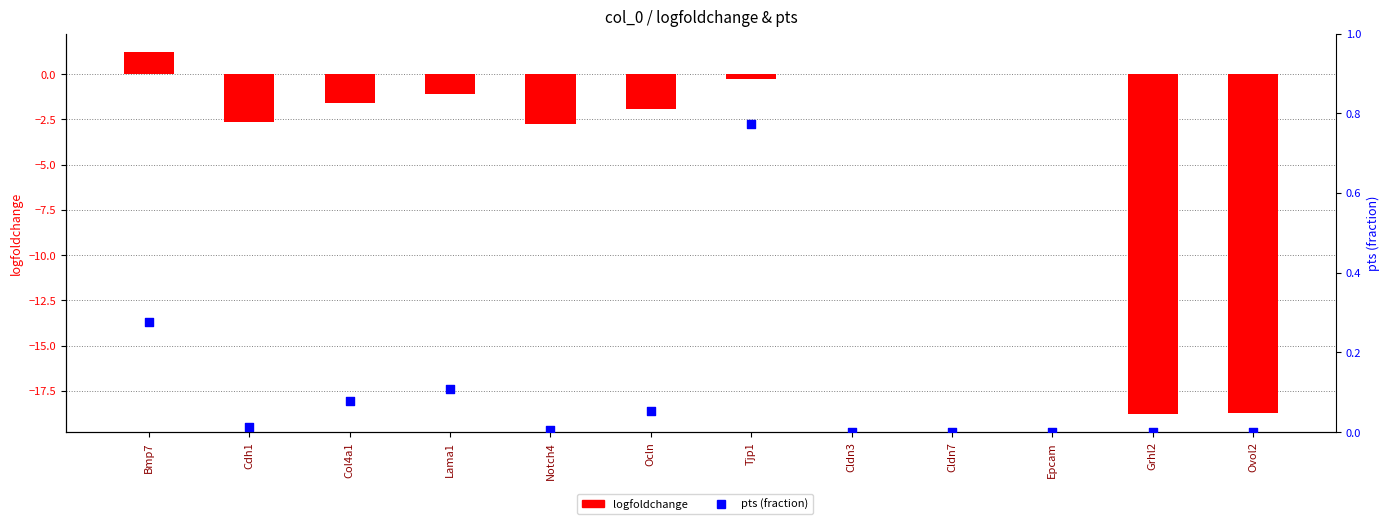

Which series has the widest spread of Y values?

logfoldchange